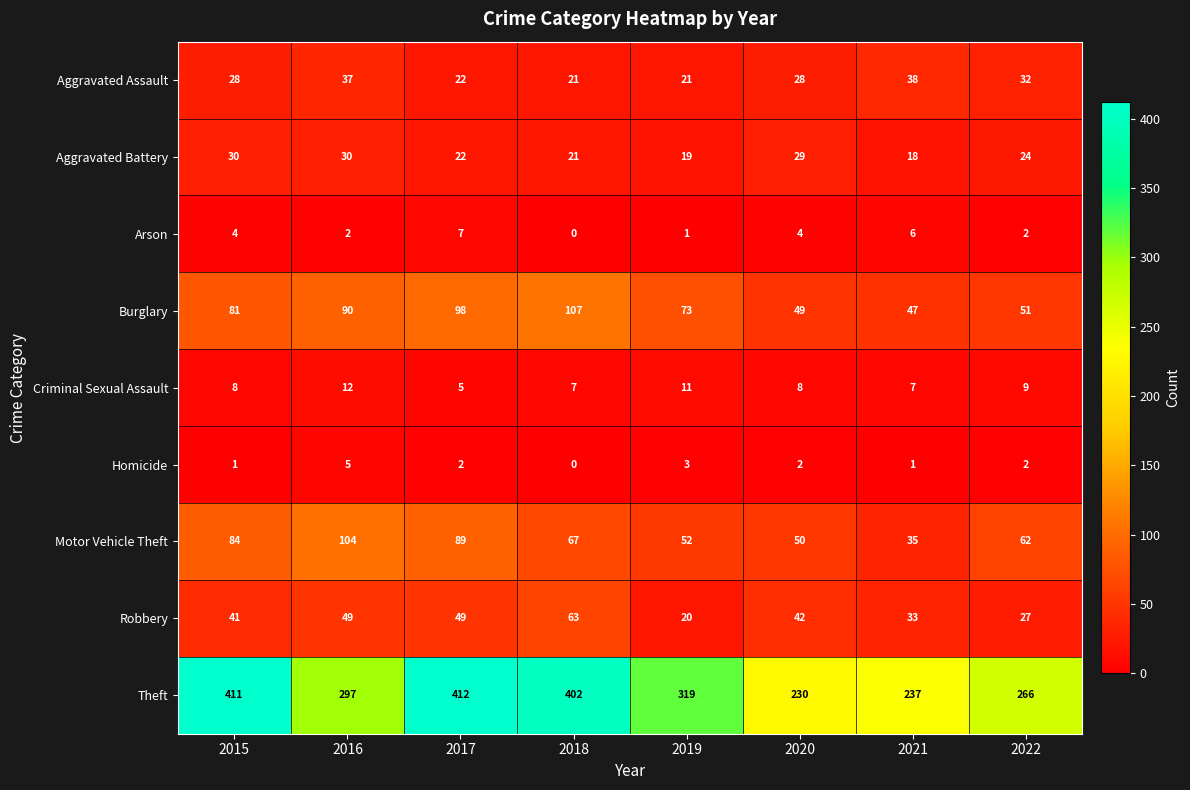

What is the difference between the maximum and minimum values in the Robbery series?

43